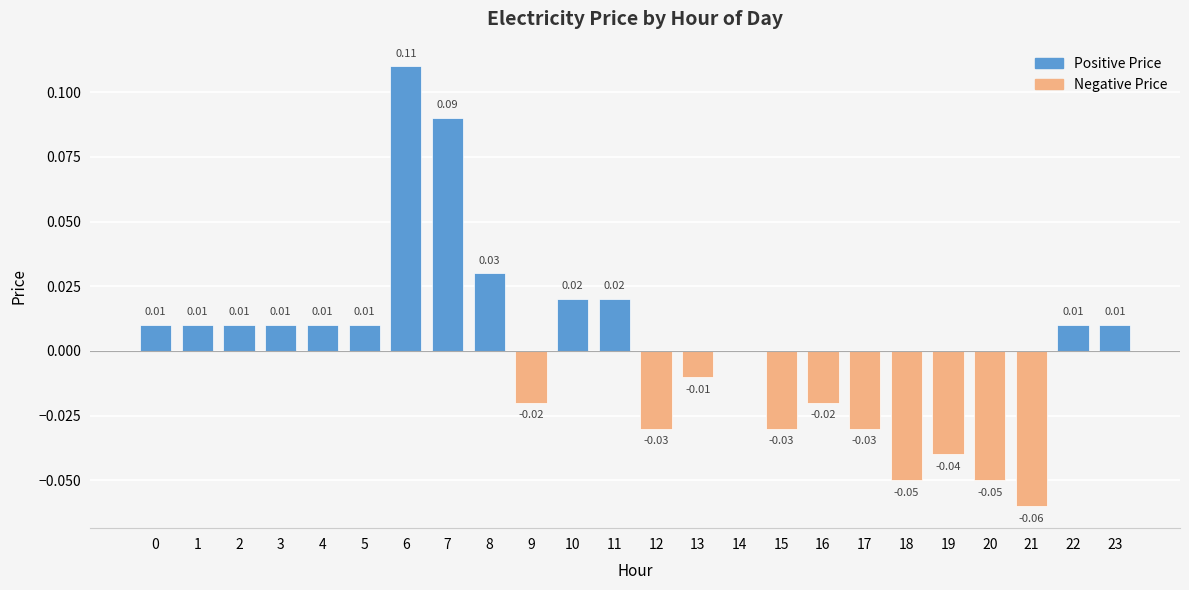

How many values in Negative Price are below zero?

10